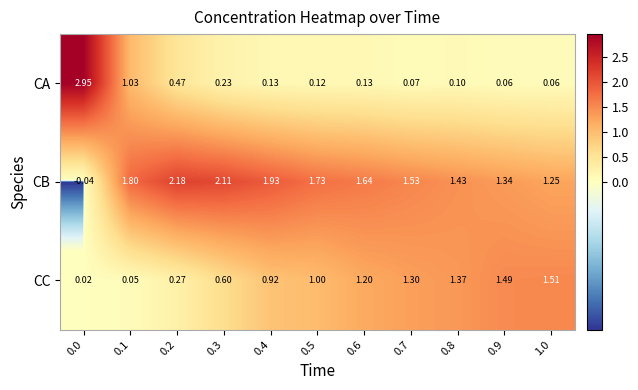

At how many categories does at least one series exceed 2?

3